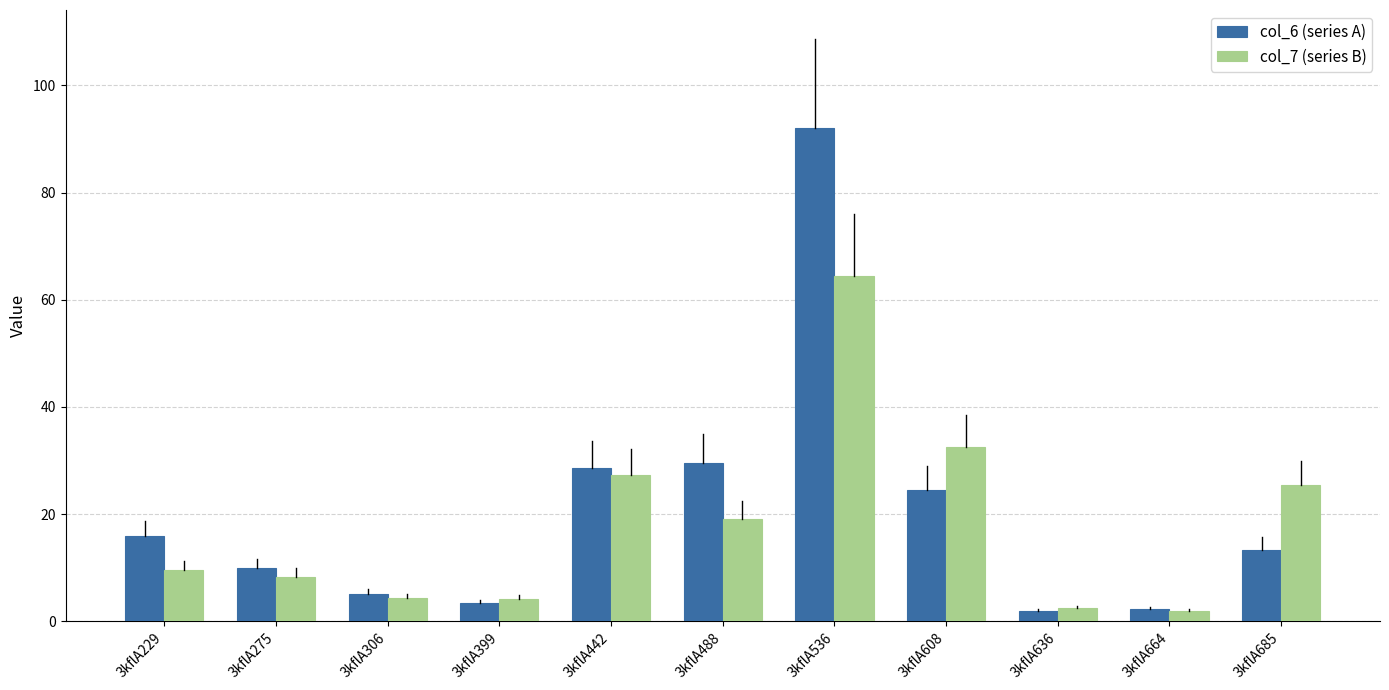

Is it true that col_7 (series B) equals 4.7 at 3kflA229?

False